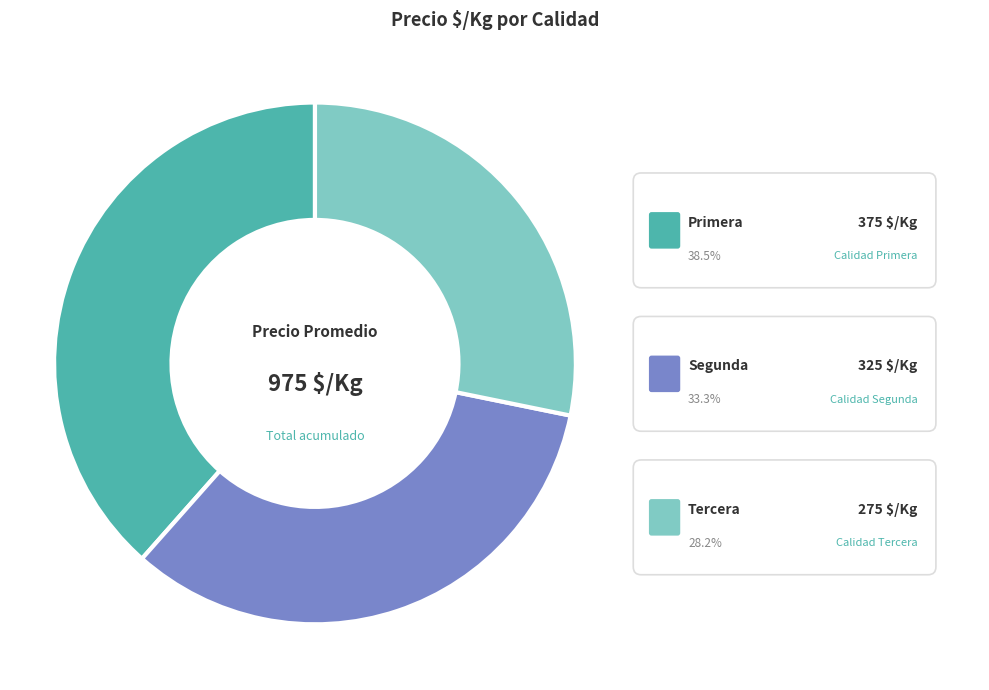

Is the sum of Primera and Segunda greater than half?

Yes